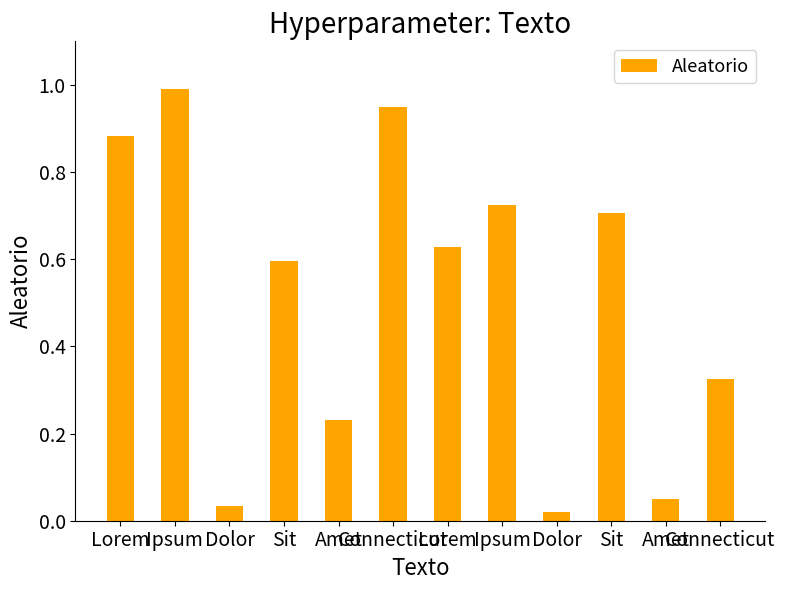

What is the label of the 5th bar from the right?

Ipsum